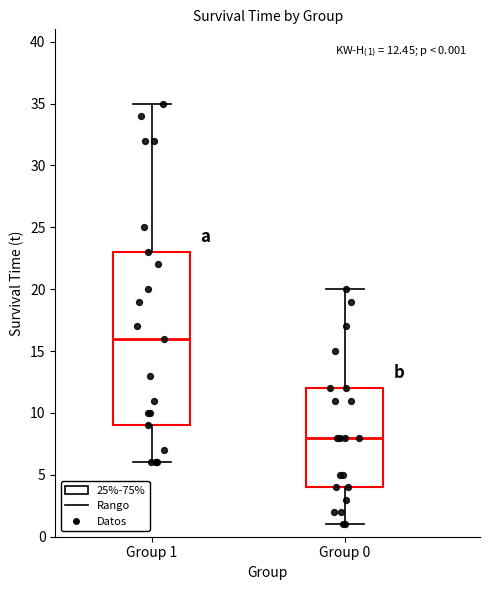

Which box is the tallest, from its lower edge to its upper edge?

Group 1